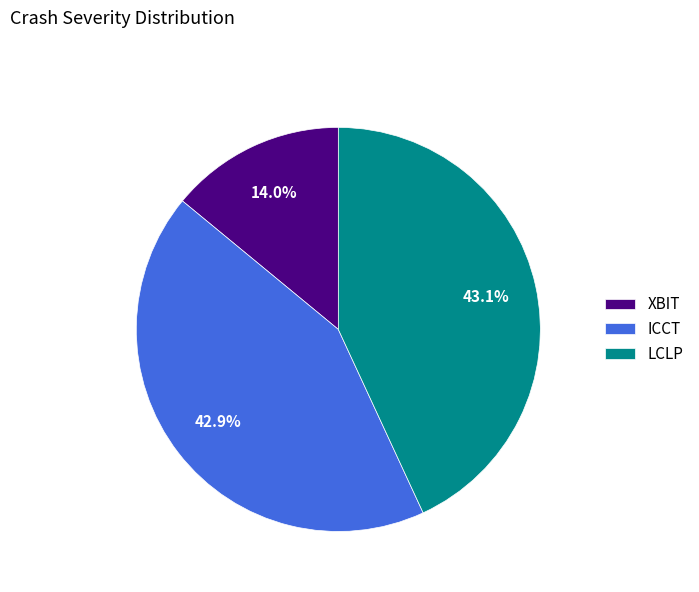

To the nearest percent, what percentage of the pie is XBIT?

14%